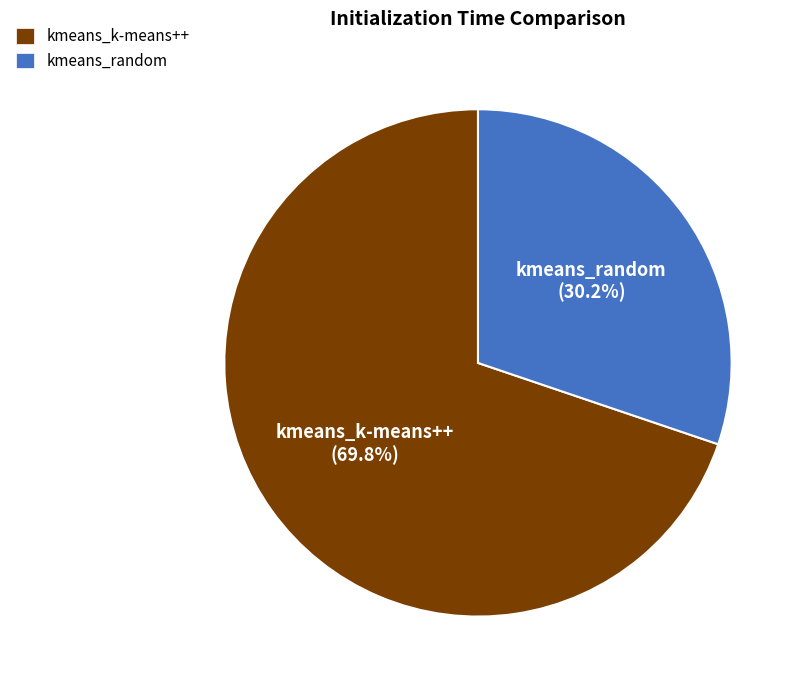

What is the ratio of the value at kmeans_random to the value at kmeans_k-means++?

0.4